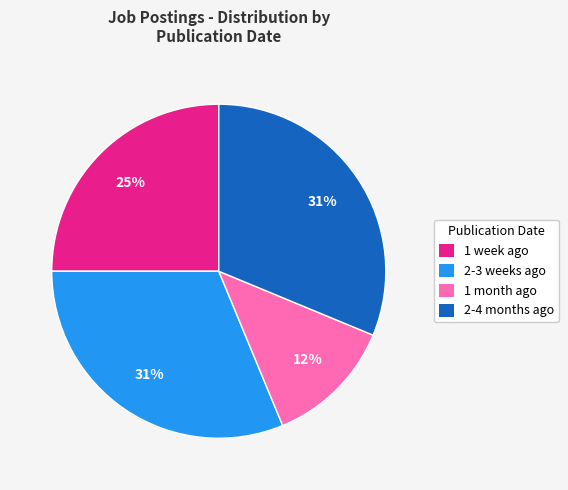

The 1 month ago slice represents 12% of the pie. True or false?

True